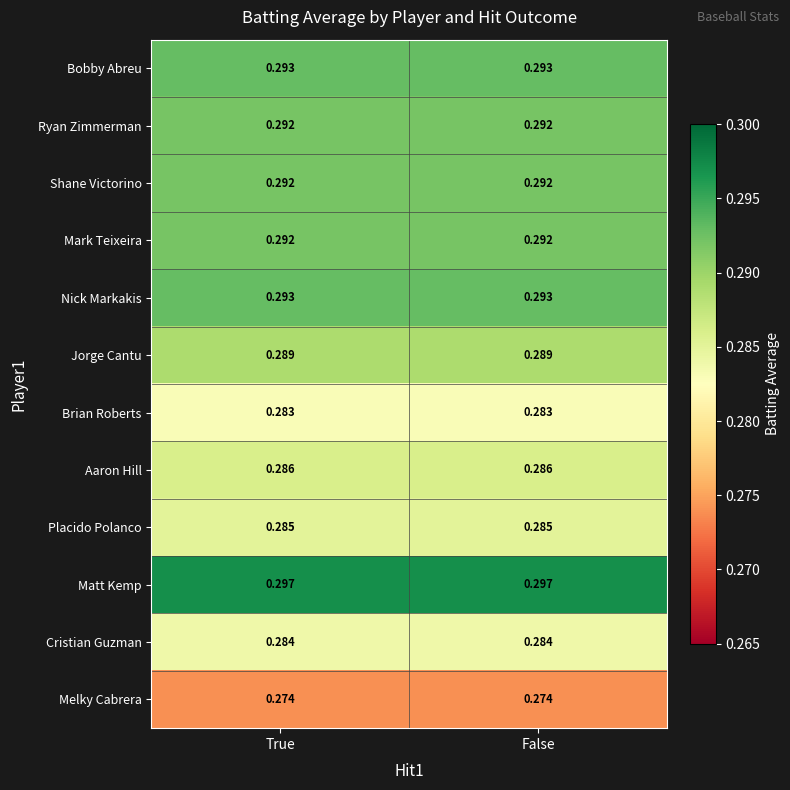

Is the value of Cristian Guzman at False greater than the value of Mark Teixeira at True?

No